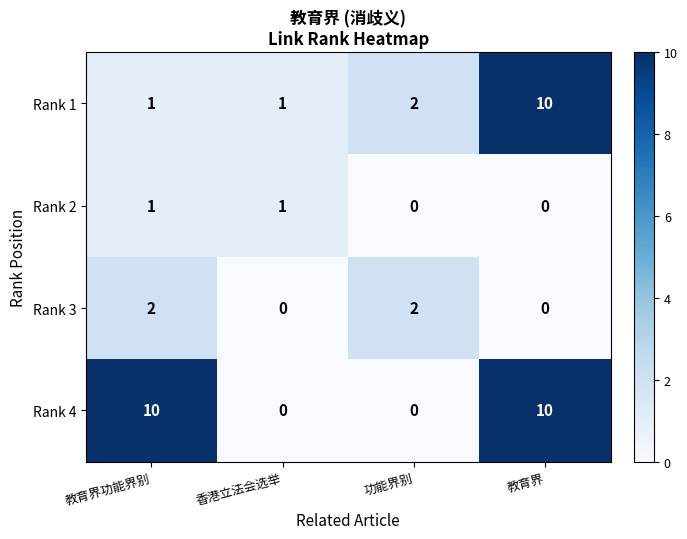

Count the Rank 4 values in the range 0 to 10.

4